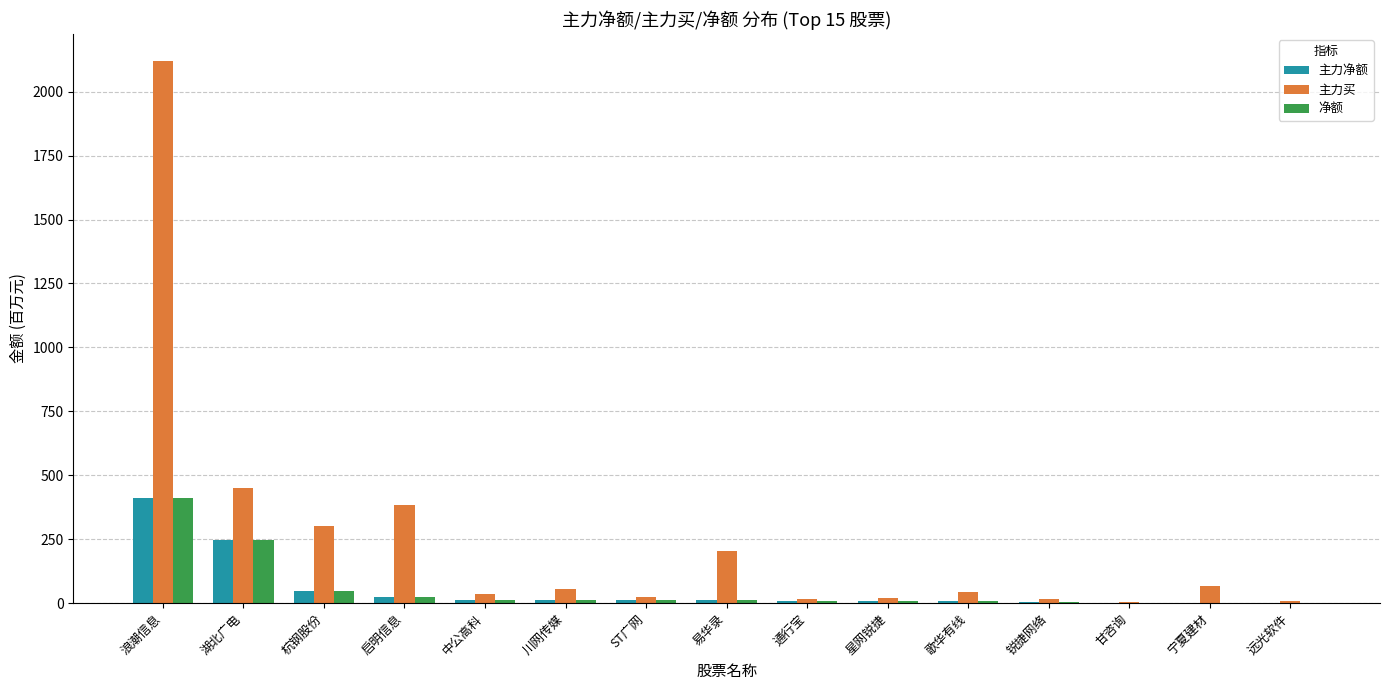

What is the maximum value for 净额?

409.9